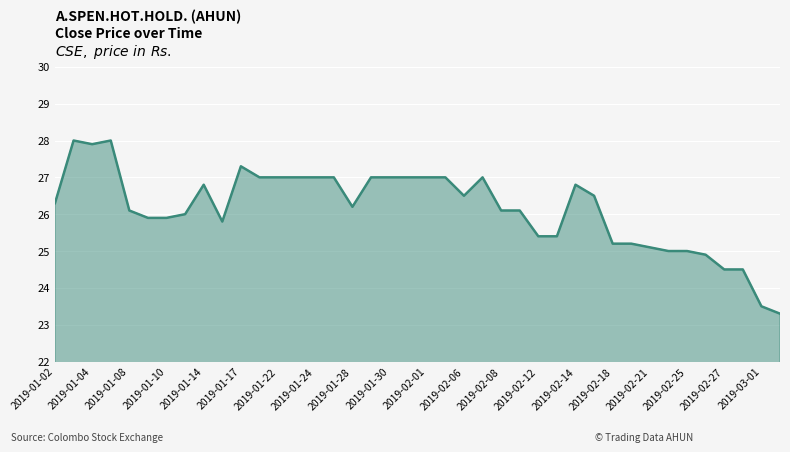

Reading left to right, transcribe all the data shown in this chart.

26.3	28.0	27.9	28.0	26.1	25.9	25.9	26.0	26.8	25.8	27.3	27.0	27.0	27.0	27.0	27.0	26.2	27.0	27.0	27.0	27.0	27.0	26.5	27.0	26.1	26.1	25.4	25.4	26.8	26.5	25.2	25.2	25.1	25.0	25.0	24.9	24.5	24.5	23.5	23.3